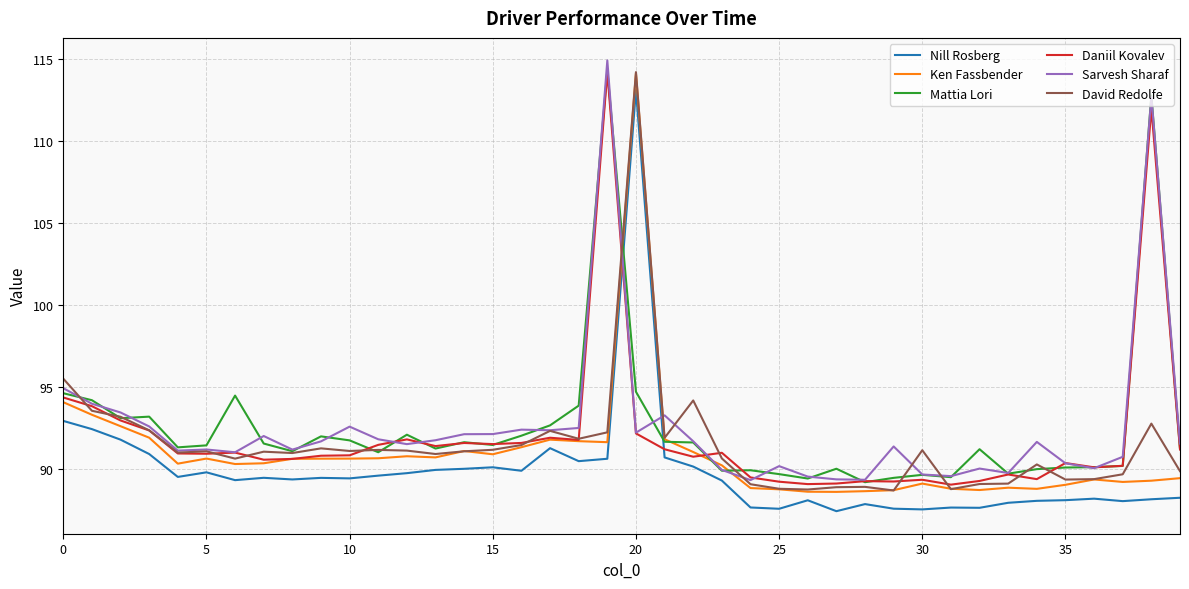

What is the maximum value shown in the chart?

114.9